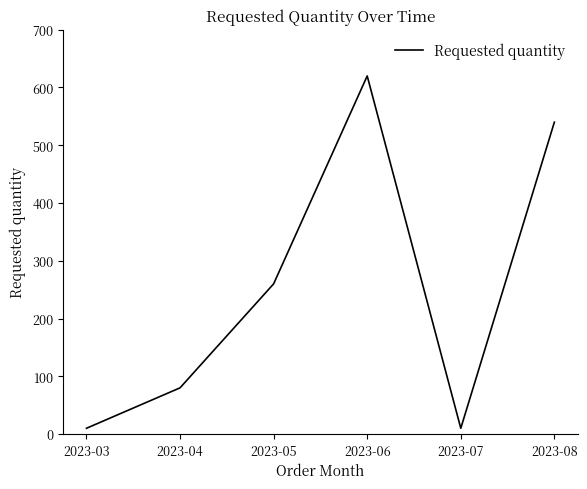

Reading left to right, extract all data points from this chart.

10	80	260	620	10	540